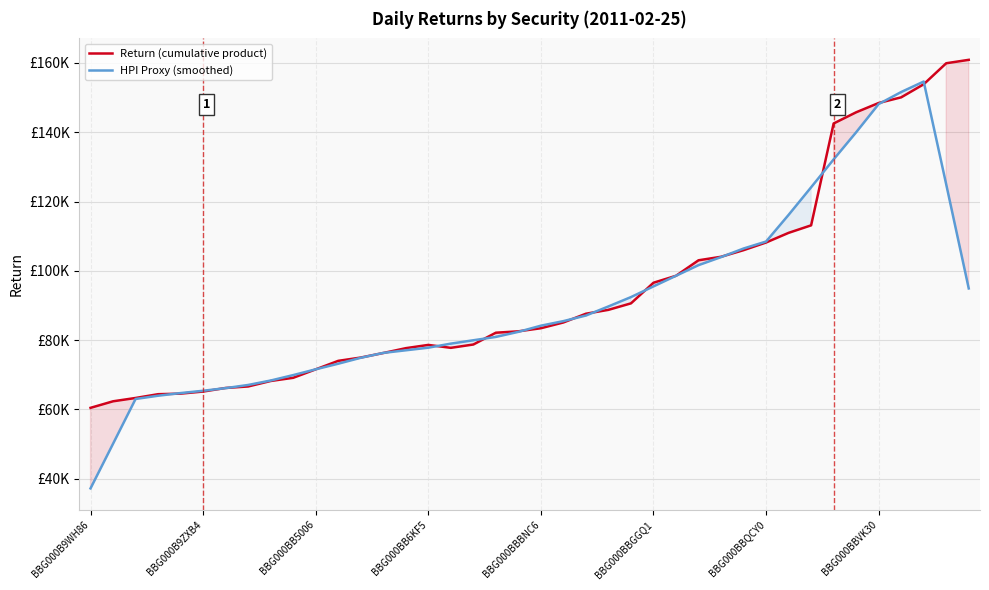

Reading left to right, what are all the values shown in this chart?

Return (cumulative product): 60471.3	62356.9	63317.2	64407.4	64566.4	65168.3	66201.9	66635.5	68212.9	69134.3	71573.1	74027.0	74978.1	76284.7	77683.4	78624.6	77779.8	78740.6	82145.0	82542.7	83437.1	85104.3	87622.9	88742.6	90613.9	96564.7	98568.4	103040.0	104052.4	105958.6	108170.9	110952.1	113122.5	142512.9	145739.0	148421.3	150050.7	153823.8	159886.9	160872.4
HPI Proxy (smoothed): 37229.1	50110.6	63023.8	63963.2	64732.2	65395.9	66157.0	67070.6	68351.5	69916.6	71585.1	73199.4	74909.3	76319.6	77070.1	77822.6	78994.7	79966.5	80929.0	82393.9	84170.4	85489.9	87104.2	89729.7	92422.5	95505.9	98567.9	101636.8	103958.1	106434.8	108451.3	116143.4	124099.5	132149.5	139969.3	148109.5	151584.3	154611.0	124926.8	94916.6